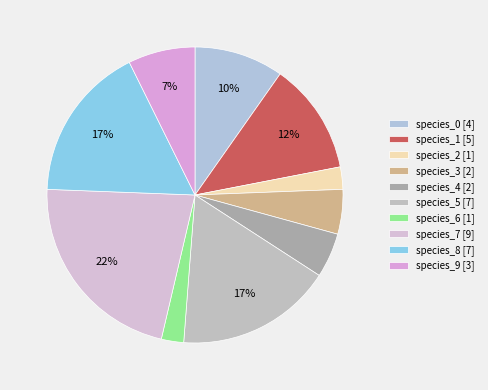

How many slices are in this pie chart?

10